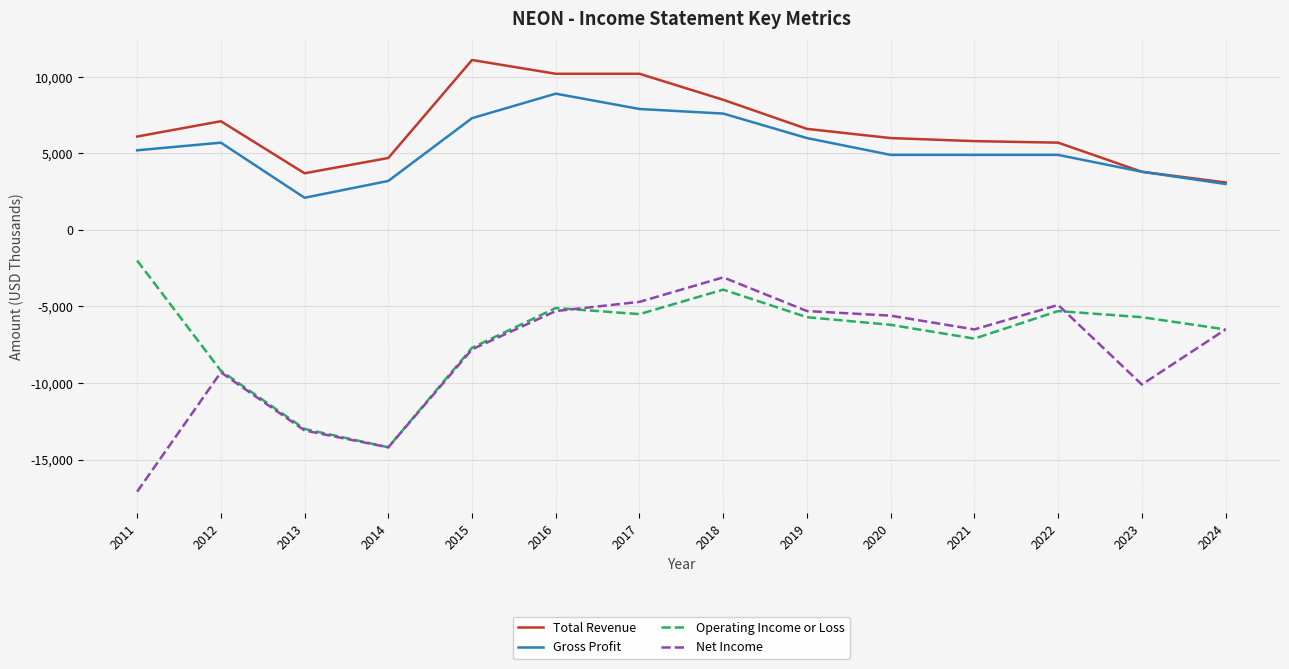

True or false: Gross Profit has more than 0 interior local peaks.

True